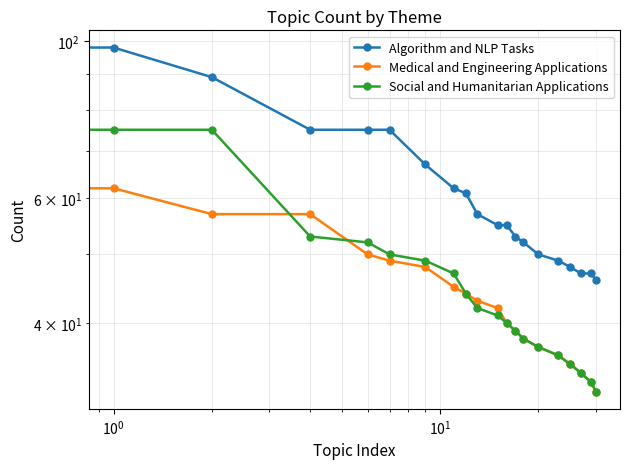

Reading left to right, what are all the values shown in this chart?

Algorithm and NLP Tasks: 98	98	89	75	75	75	67	62	61	57	55	55	53	52	50	49	48	47	47	46
Medical and Engineering Applications: 82	62	57	57	50	49	48	45	44	43	42	40	39	38	37	36	35	34	33	32
Social and Humanitarian Applications: 80	75	75	53	52	50	49	47	44	42	41	40	39	38	37	36	35	34	33	32